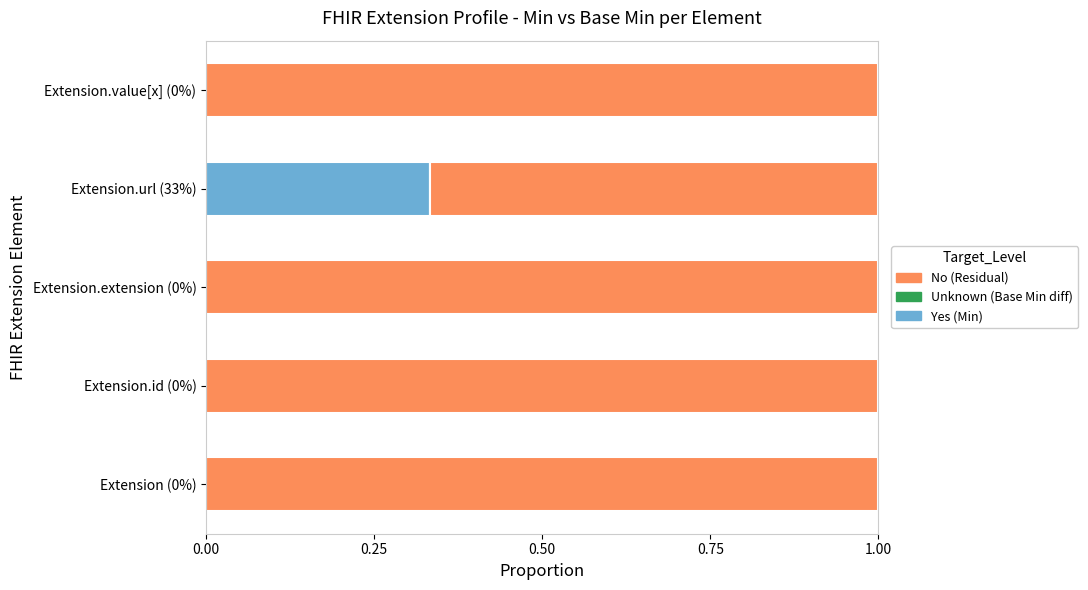

What is the total value across all series at Extension (0%)?

1.0